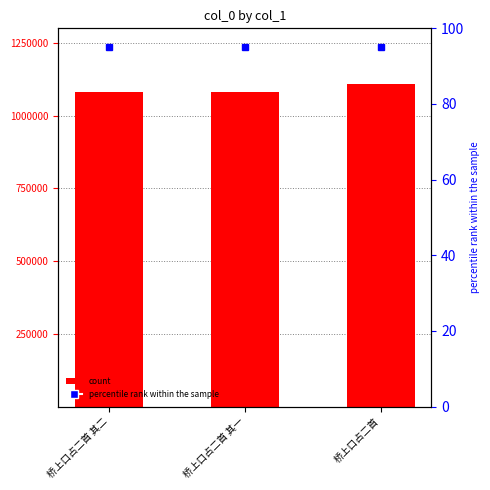

Reading right to left, list all the values displayed in this chart.

桥上口占二首=1109962	桥上口占二首 其一=1079773	桥上口占二首 其二=1079774